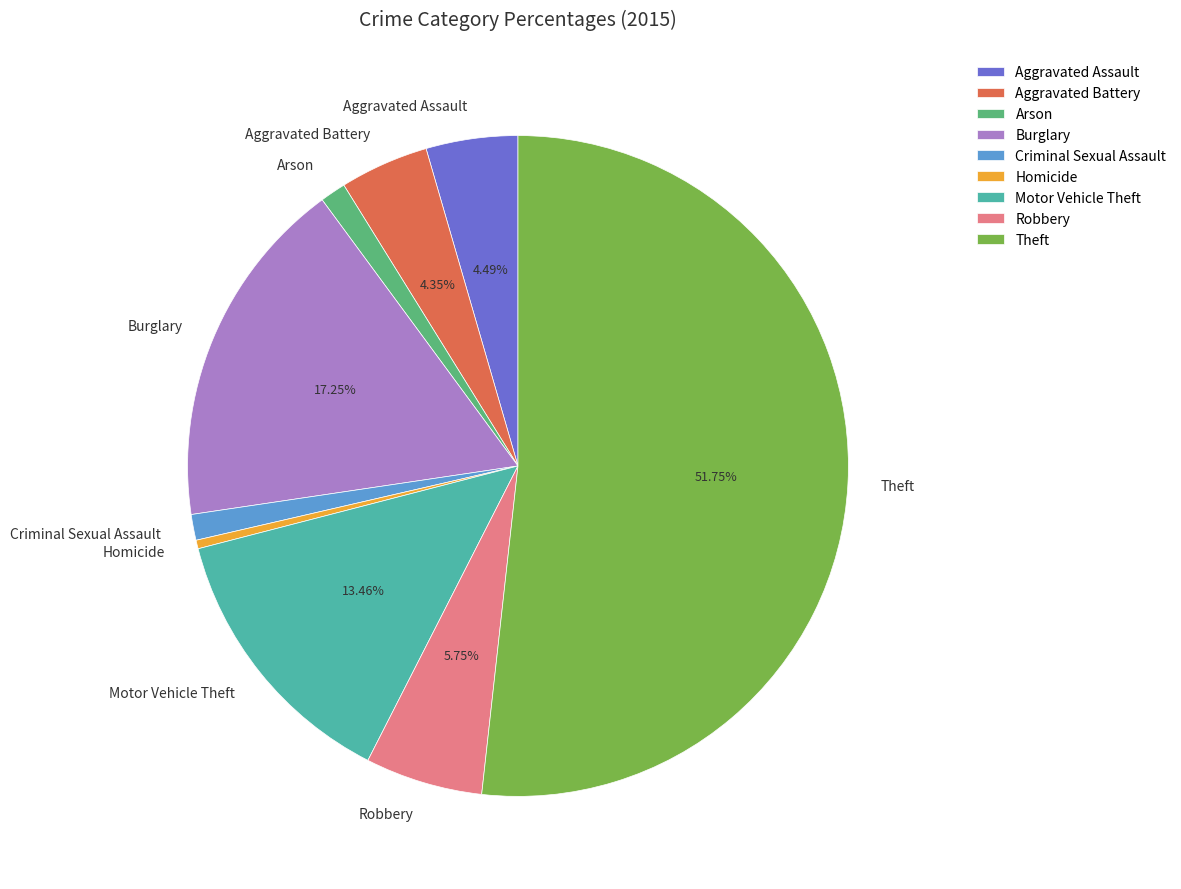

Is there a majority slice in this chart?

Yes